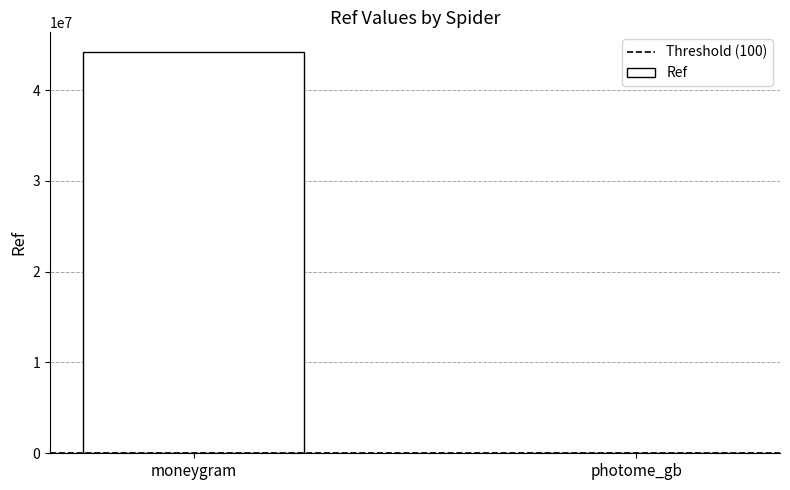

Between moneygram and photome_gb, which is larger?

moneygram